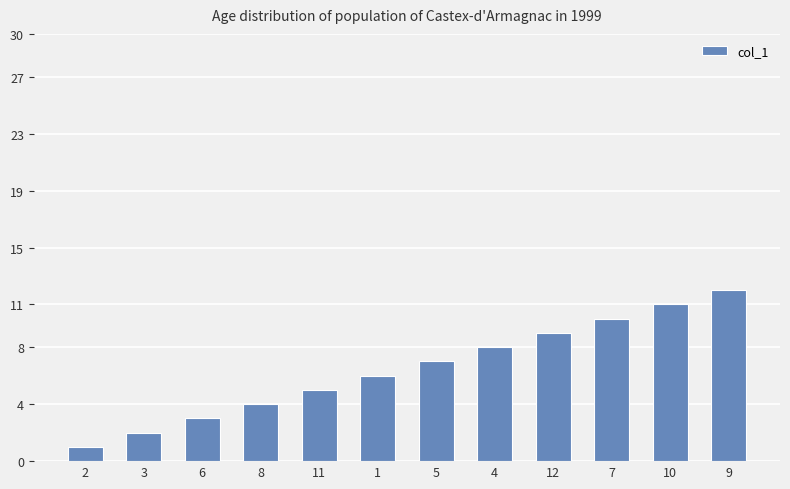

Reading right to left, list all the values displayed in this chart.

12	11	10	9	8	7	6	5	4	3	2	1